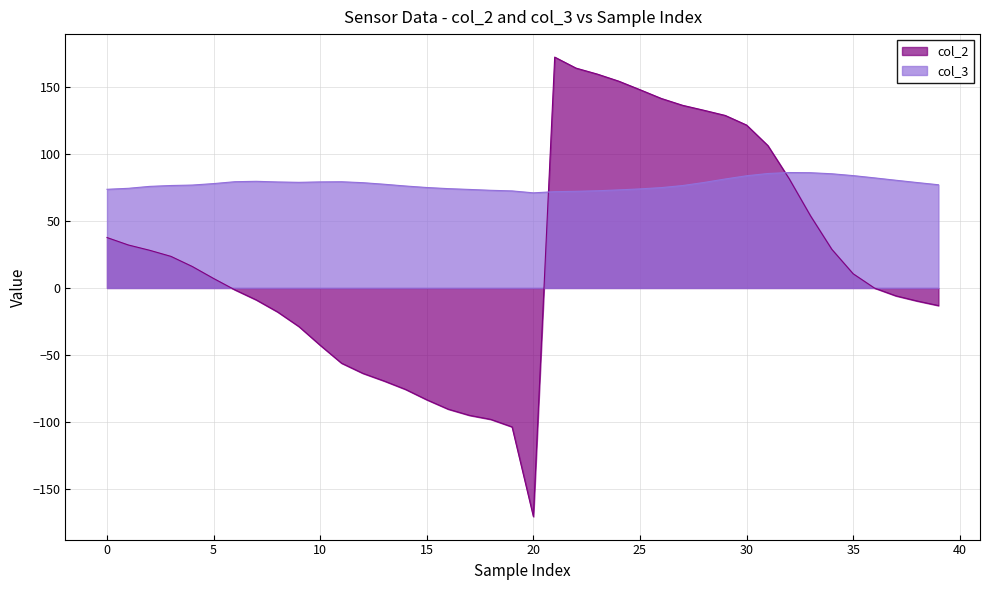

What are all the series names shown in the legend?

col_2, col_3